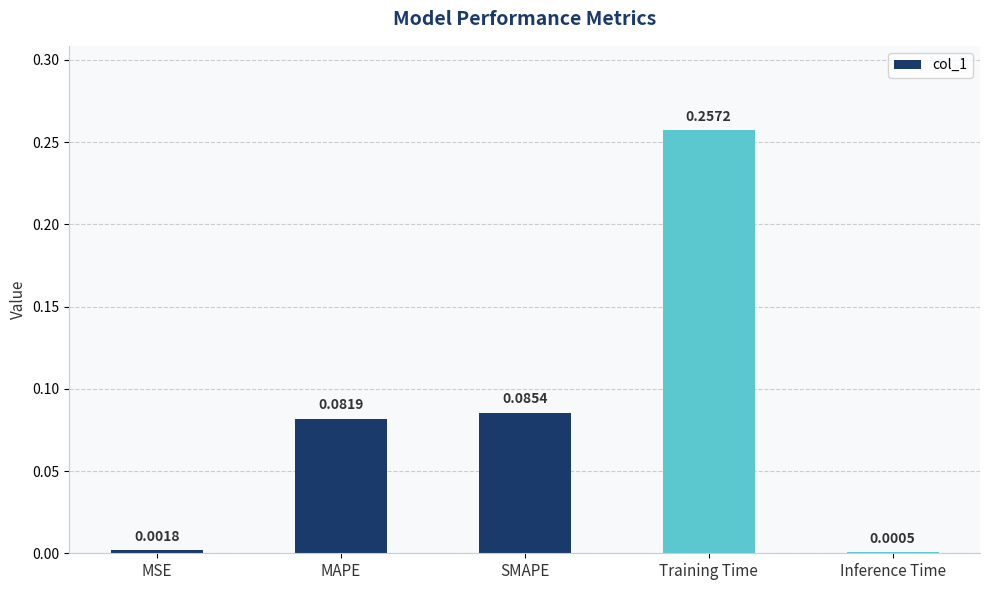

Where is the data nearest to the value 0?

Inference Time